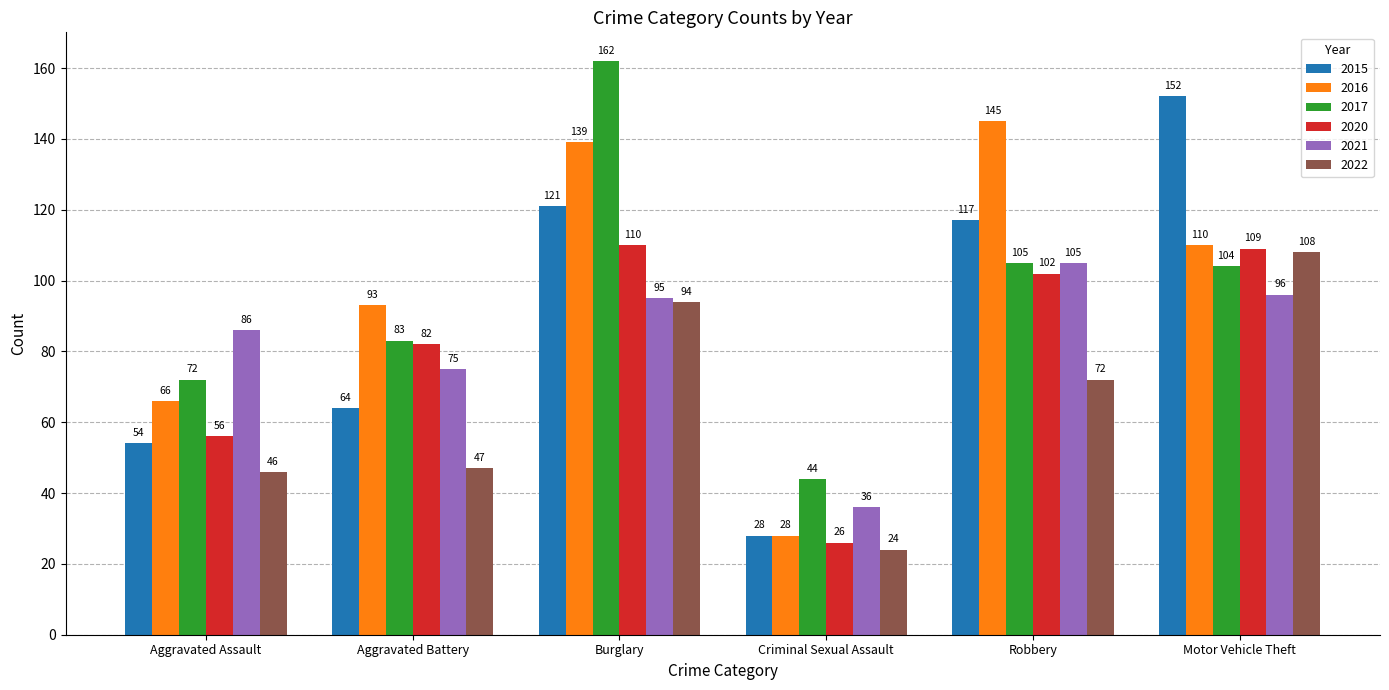

Reading right to left, what are all the values shown in this chart?

2015: Motor Vehicle Theft=152	Robbery=117	Criminal Sexual Assault=28	Burglary=121	Aggravated Battery=64	Aggravated Assault=54
2016: Motor Vehicle Theft=110	Robbery=145	Criminal Sexual Assault=28	Burglary=139	Aggravated Battery=93	Aggravated Assault=66
2017: Motor Vehicle Theft=104	Robbery=105	Criminal Sexual Assault=44	Burglary=162	Aggravated Battery=83	Aggravated Assault=72
2020: Motor Vehicle Theft=109	Robbery=102	Criminal Sexual Assault=26	Burglary=110	Aggravated Battery=82	Aggravated Assault=56
2021: Motor Vehicle Theft=96	Robbery=105	Criminal Sexual Assault=36	Burglary=95	Aggravated Battery=75	Aggravated Assault=86
2022: Motor Vehicle Theft=108	Robbery=72	Criminal Sexual Assault=24	Burglary=94	Aggravated Battery=47	Aggravated Assault=46